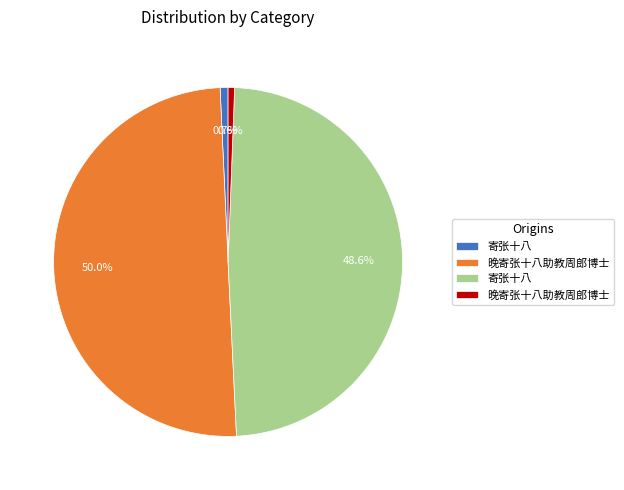

Count the number of slices in the pie.

4